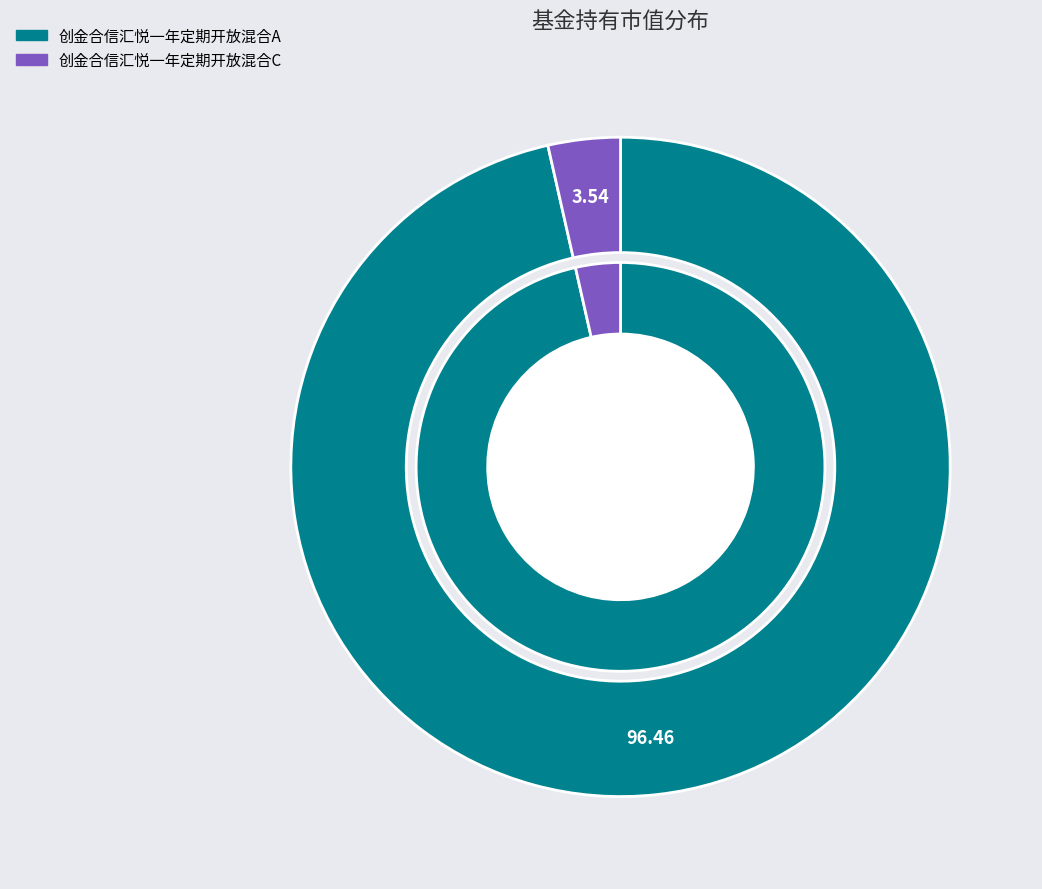

How many segments does this pie chart have?

2